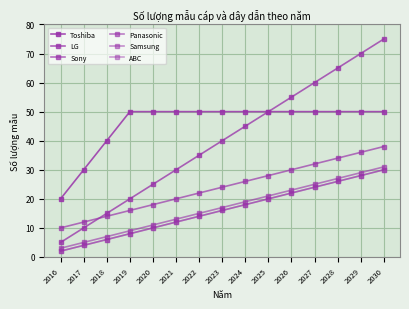

Is the value of ABC at 2023 greater than the value of Panasonic at 2028?

No